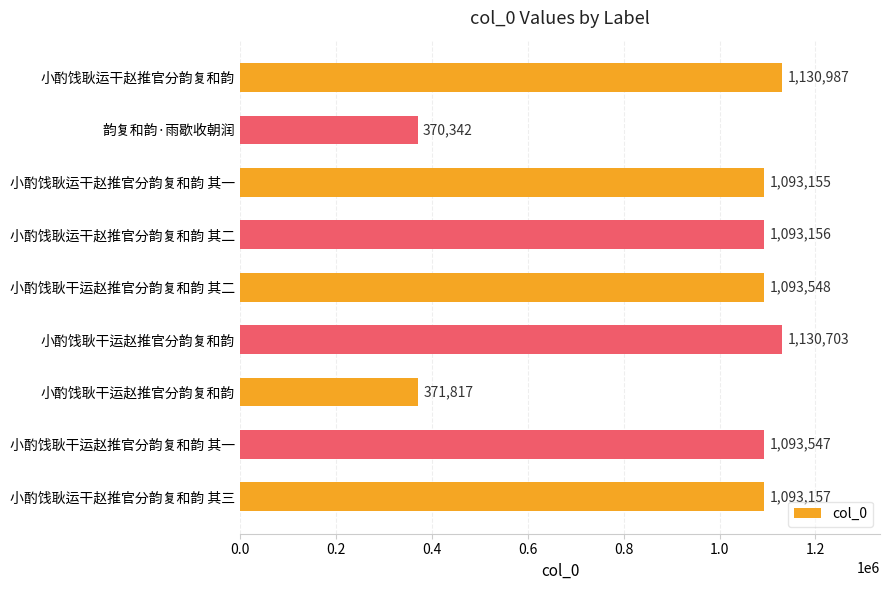

What is the difference between the maximum and minimum values?

760645